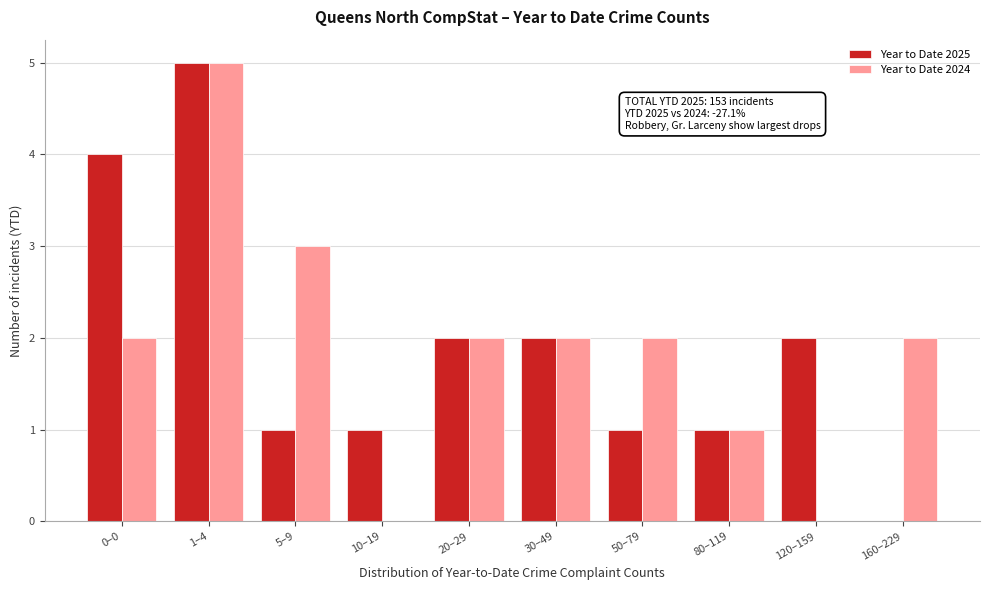

Reading left to right, list all the values displayed in this chart.

Year to Date 2025: 0–0=4	1–4=5	5–9=1	10–19=1	20–29=2	30–49=2	50–79=1	80–119=1	120–159=2	160–229=0
Year to Date 2024: 0–0=2	1–4=5	5–9=3	10–19=0	20–29=2	30–49=2	50–79=2	80–119=1	120–159=0	160–229=2